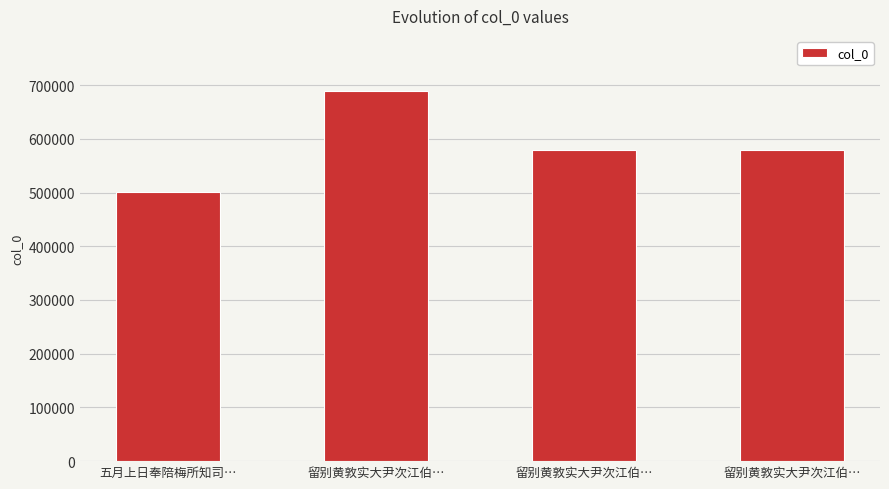

What is the label of the 3rd bar from the right?

留别黄敦实大尹次江伯…